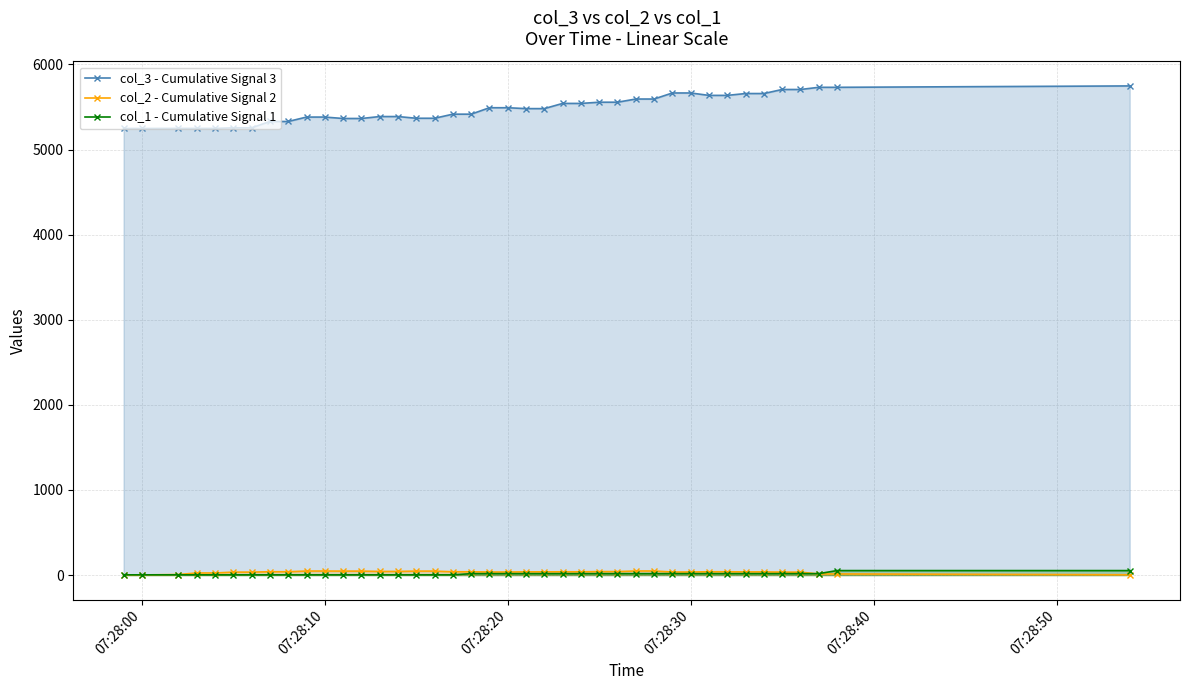

What is the sum of all col_2 - Cumulative Signal 2 values?

1385.3